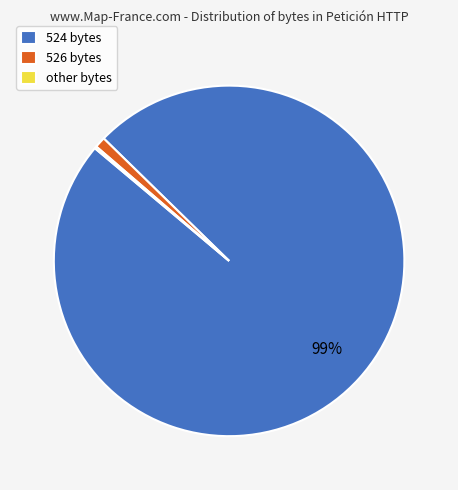

Which category accounts for the majority?

524 bytes